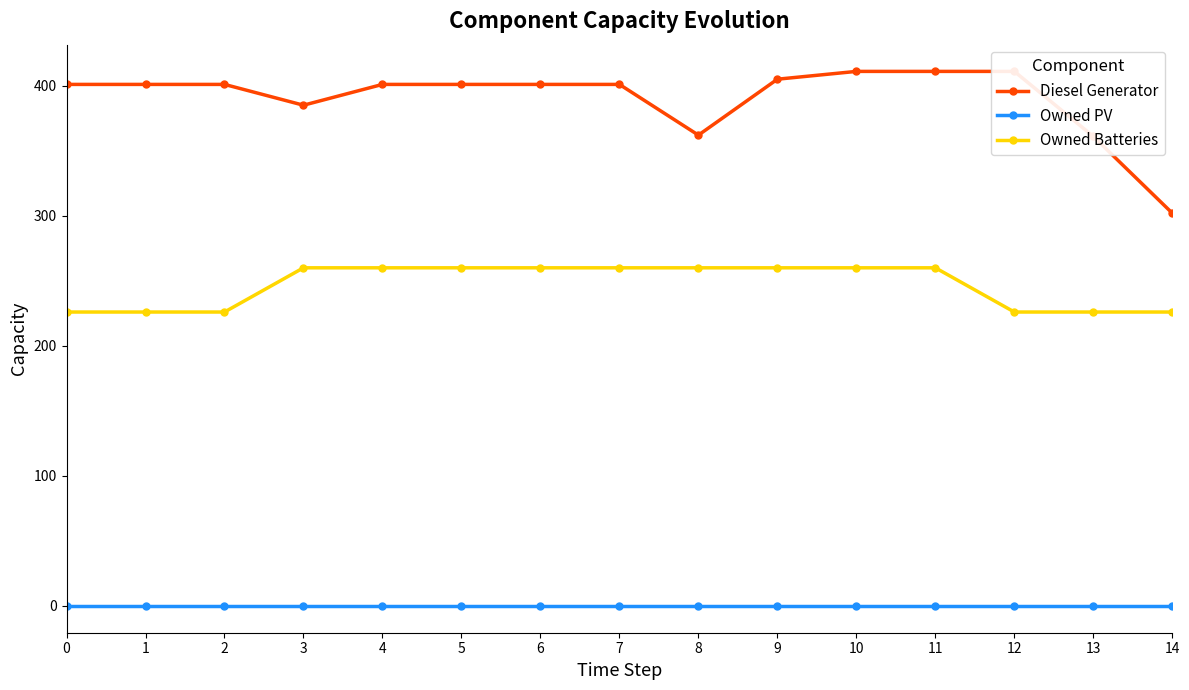

What value does the Diesel Generator series have at 4?

401